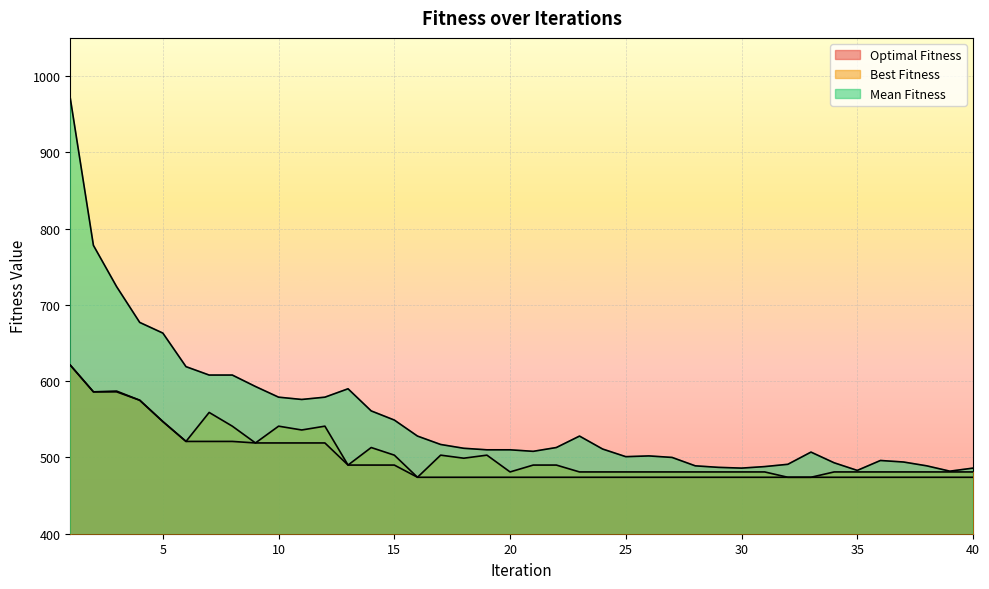

Reading left to right, what are all the values shown in this chart?

Optimal Fitness: 1=621	2=586	3=586	4=575	5=547	6=521	7=521	8=521	9=519	10=519	11=519	12=519	13=490	14=490	15=490	16=474	17=474	18=474	19=474	20=474	21=474	22=474	23=474	24=474	25=474	26=474	27=474	28=474	29=474	30=474	31=474	32=474	33=474	34=474	35=474	36=474	37=474	38=474	39=474	40=474
Best Fitness: 1=621	2=586	3=587	4=575	5=547	6=521	7=559	8=541	9=519	10=541	11=536	12=541	13=490	14=513	15=503	16=474	17=503	18=499	19=503	20=481	21=490	22=490	23=481	24=481	25=481	26=481	27=481	28=481	29=481	30=481	31=481	32=474	33=474	34=481	35=481	36=481	37=481	38=481	39=481	40=481
Mean Fitness: 1=971	2=778	3=724	4=677	5=663	6=619	7=608	8=608	9=593	10=579	11=576	12=579	13=590	14=561	15=549	16=528	17=517	18=512	19=510	20=510	21=508	22=513	23=528	24=511	25=501	26=502	27=500	28=489	29=487	30=486	31=488	32=491	33=507	34=493	35=483	36=496	37=494	38=489	39=482	40=486